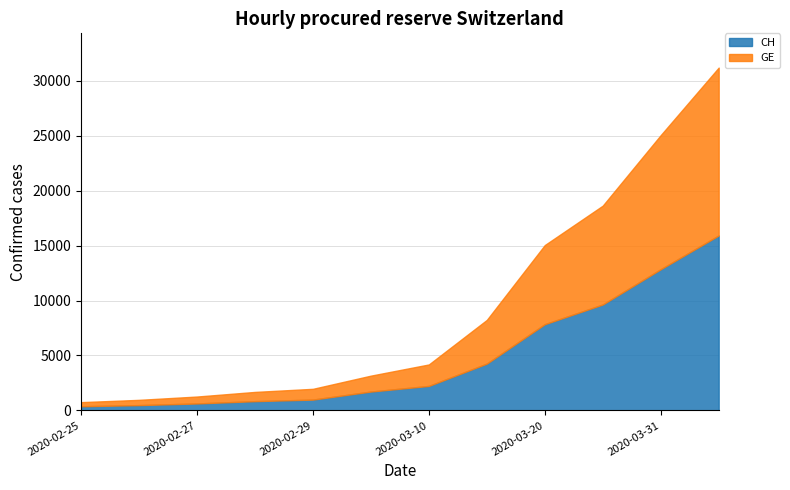

The value of CH at 2020-03-10 is 519. True or false?

False